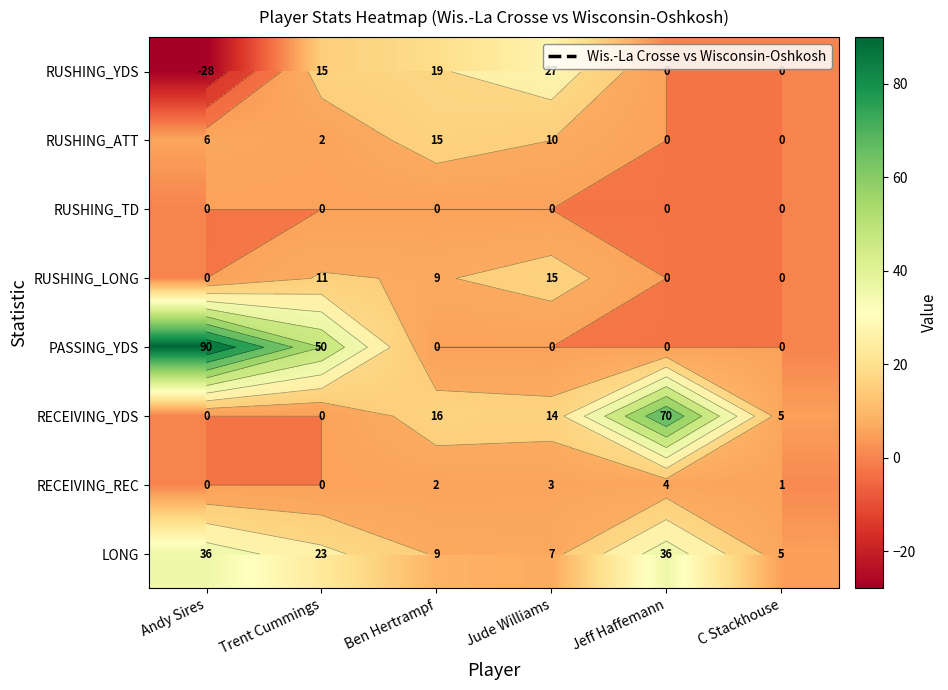

The value of RUSHING_YDS at Trent Cummings is 15. True or false?

True